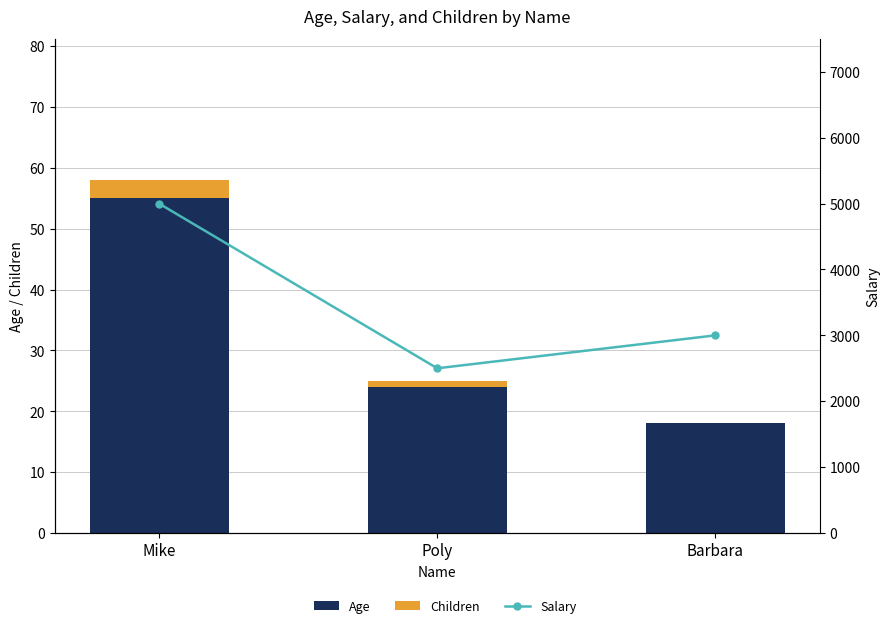

Are the bars grouped side by side (vs. stacked)?

Yes